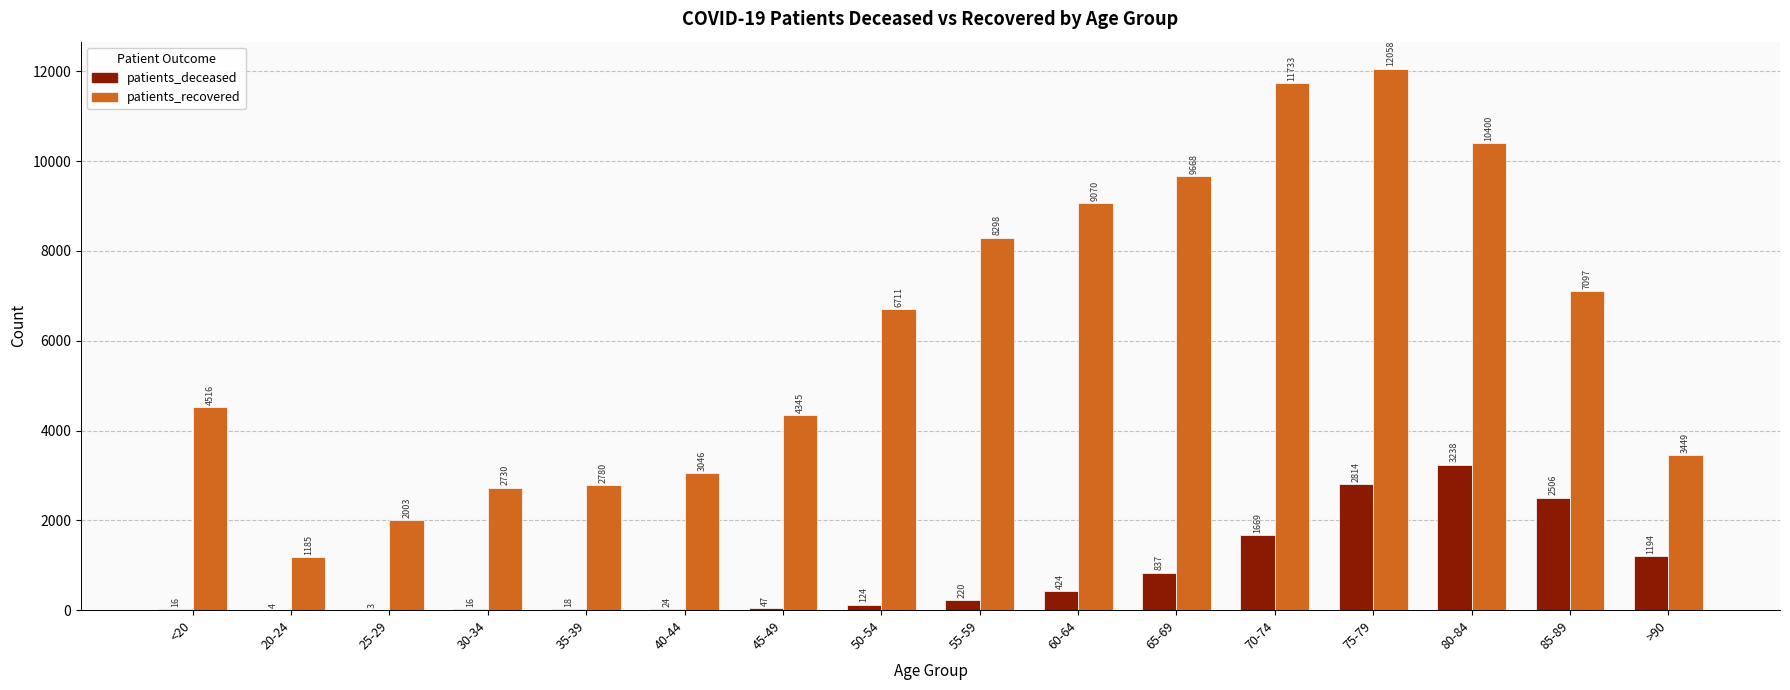

What is the maximum value shown in the chart?

12058